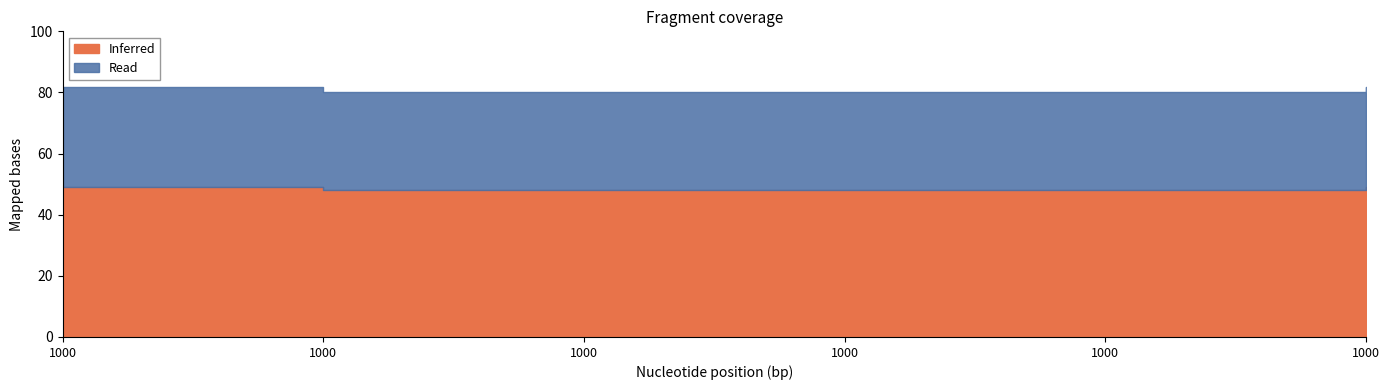

What is the maximum value shown in the chart?

81.9